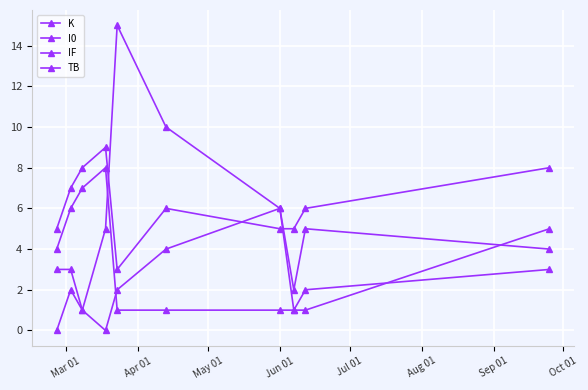

At which label does TB first exceed 5?

Jul 01